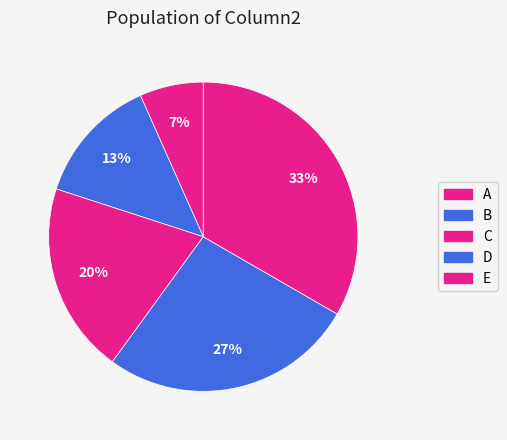

Count the number of slices in the pie.

5